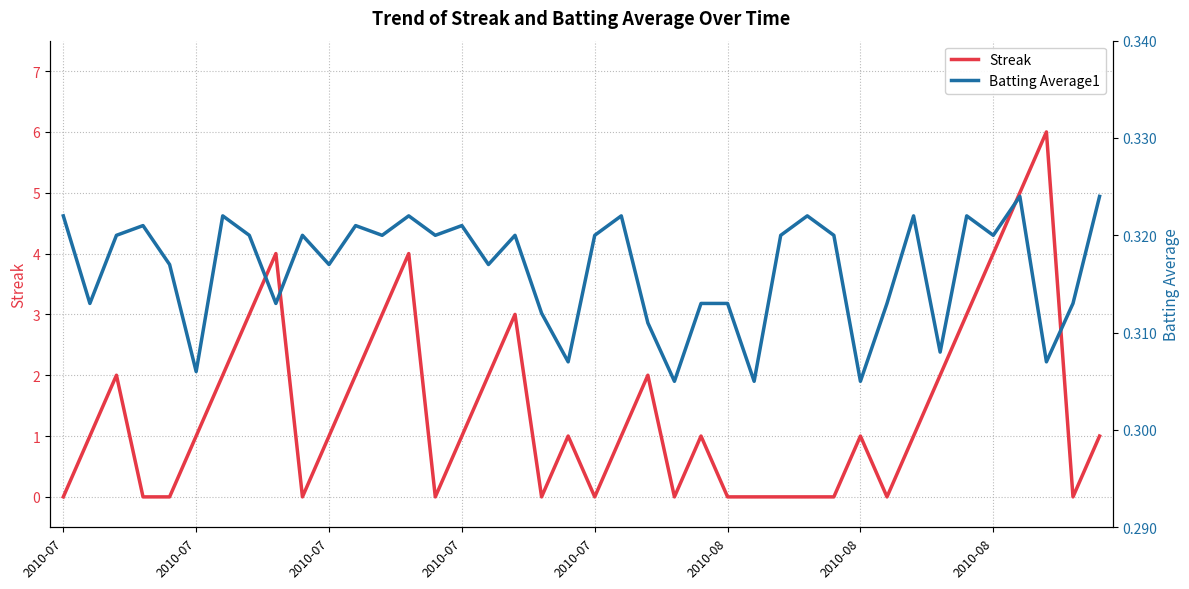

Which has a higher value, 25 or 31?

25